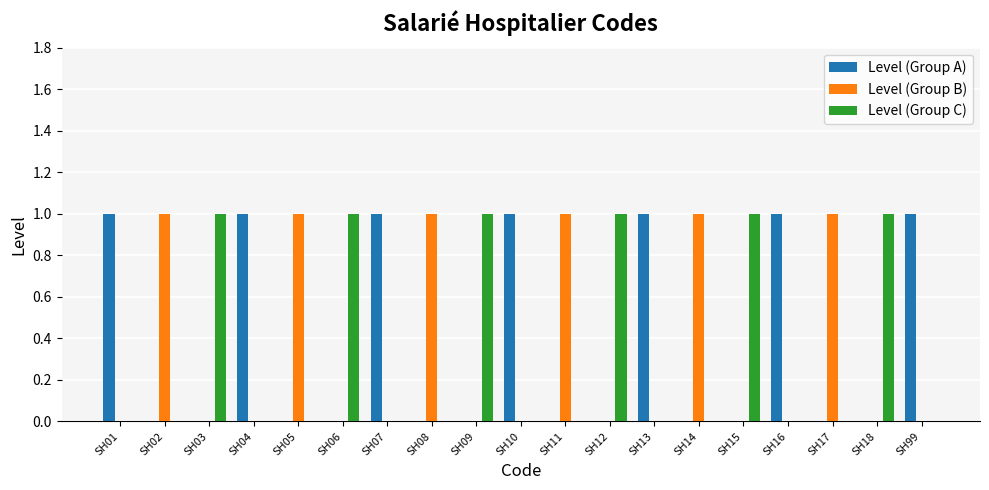

Is it true that Level (Group B) equals 0 at SH09?

True